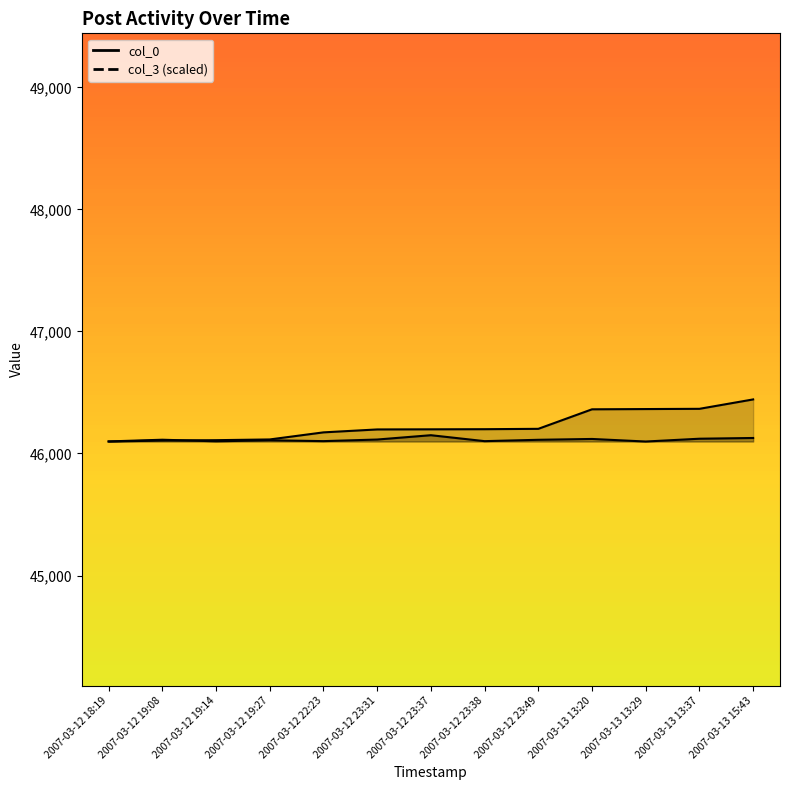

Where is col_0 nearest to the value 46270?

2007-03-12 23:49